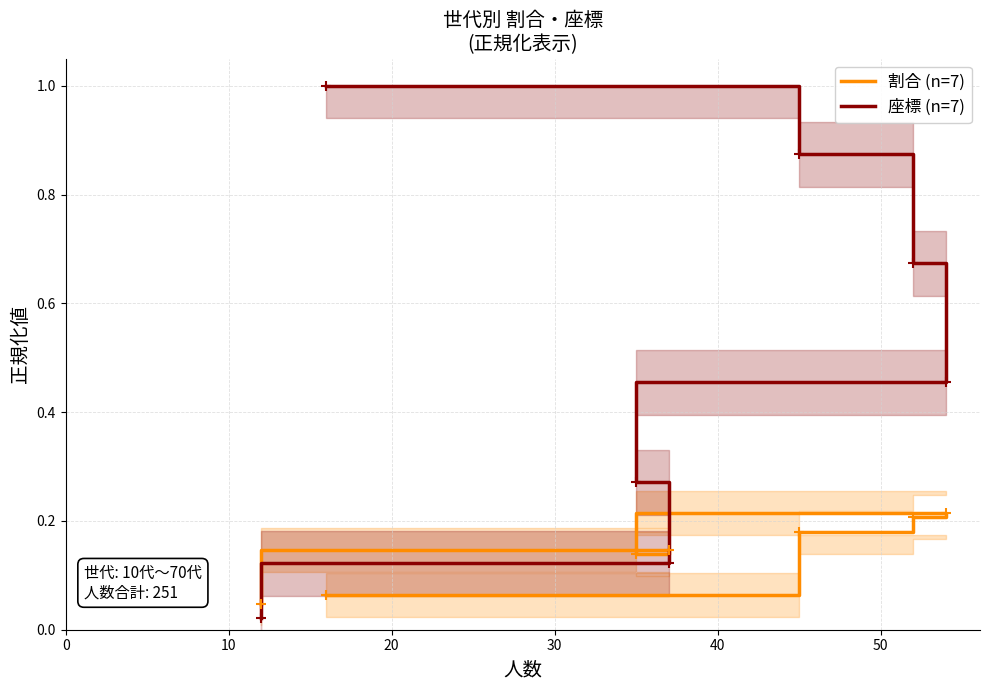

At how many categories does at least one series exceed 0?

7